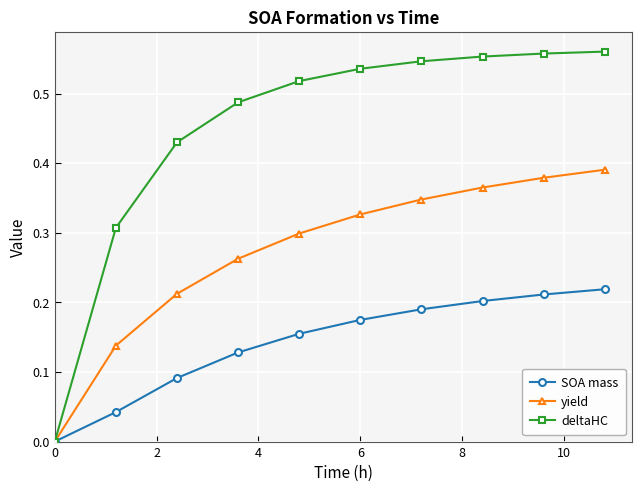

Does the chart have visible grid lines?

Yes